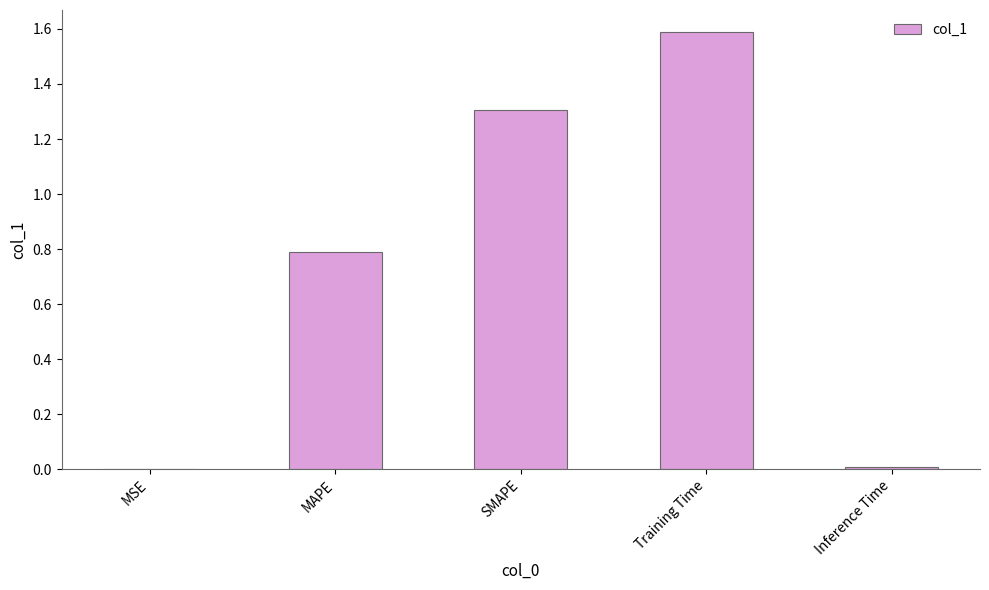

What is the sum of all values?

3.7